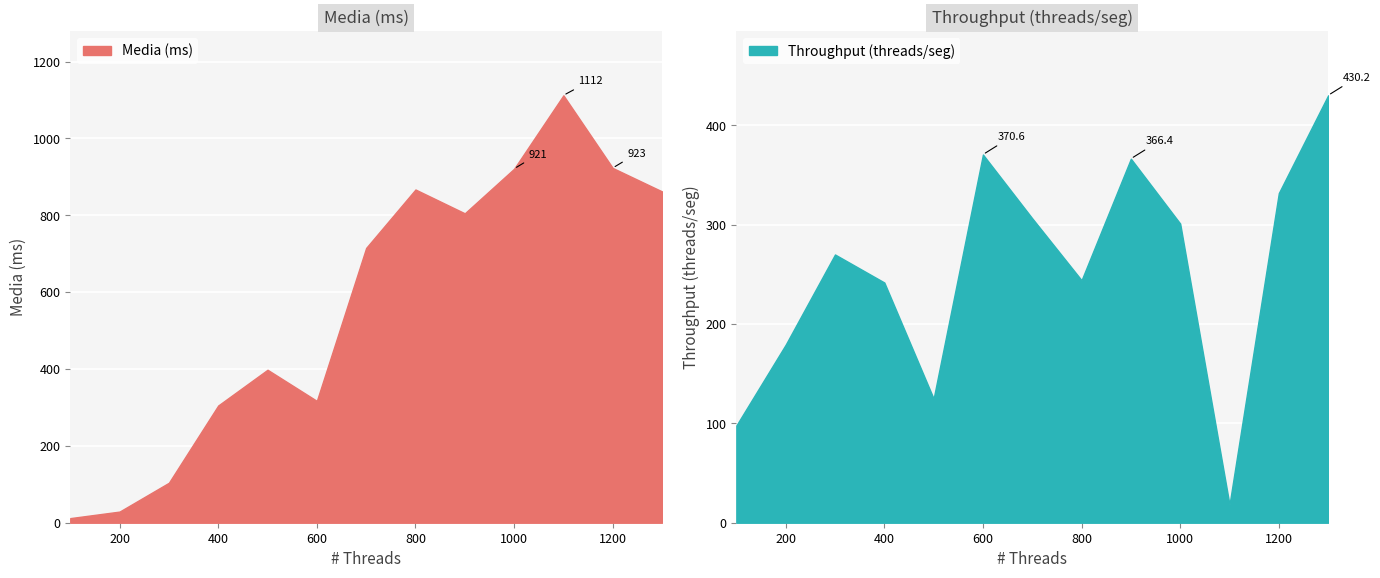

What is the label of the 13th point from the left?

1300